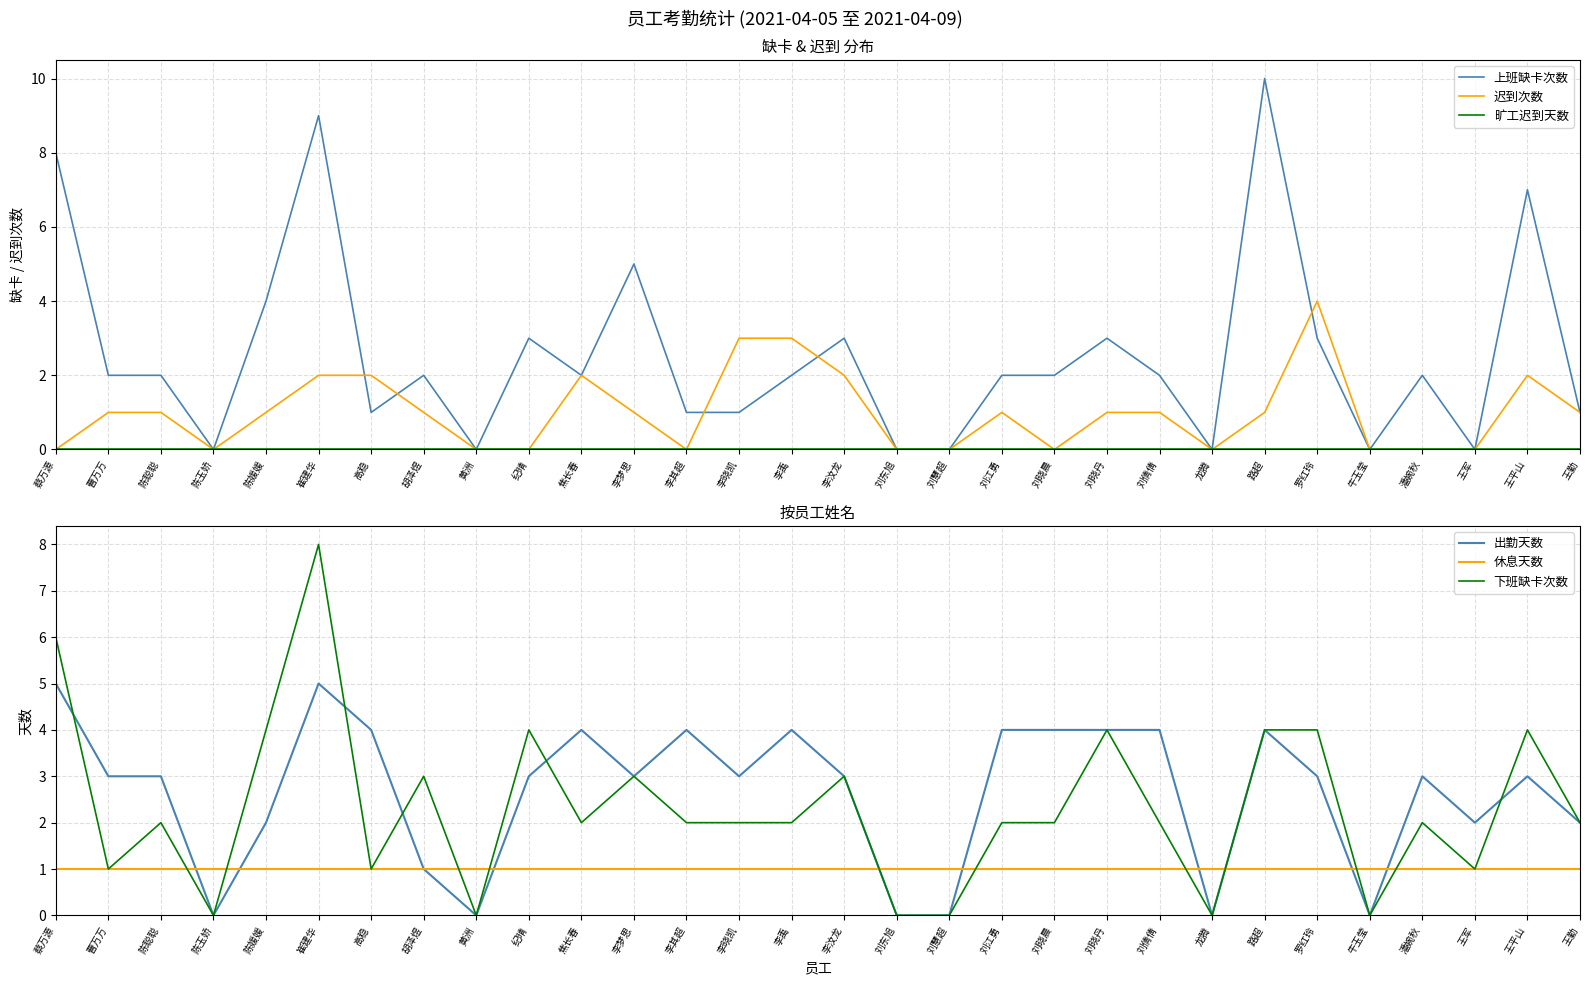

At which category does the chart reach its minimum across all series?

陈玉娇